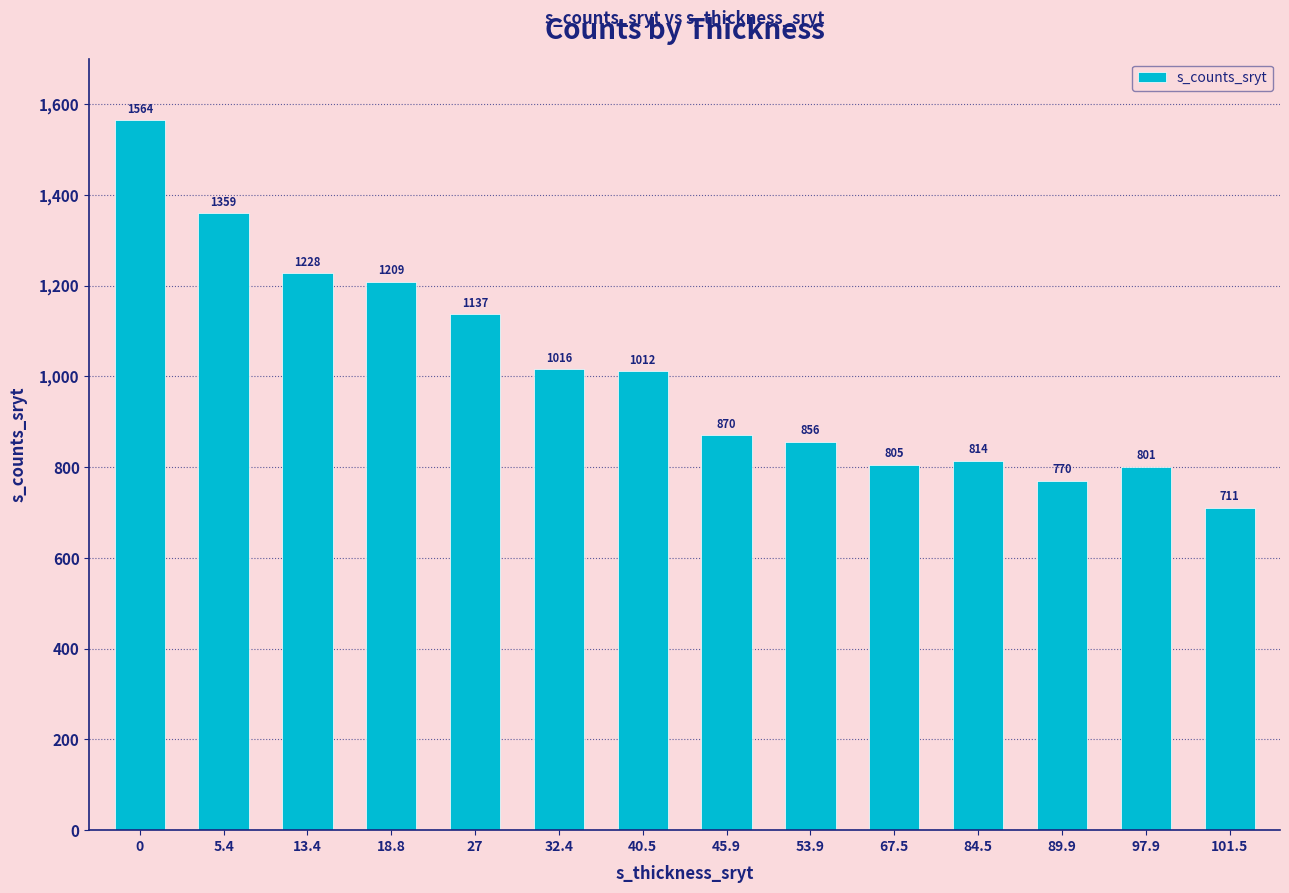

Between 67.5 and 40.5, which is larger?

40.5